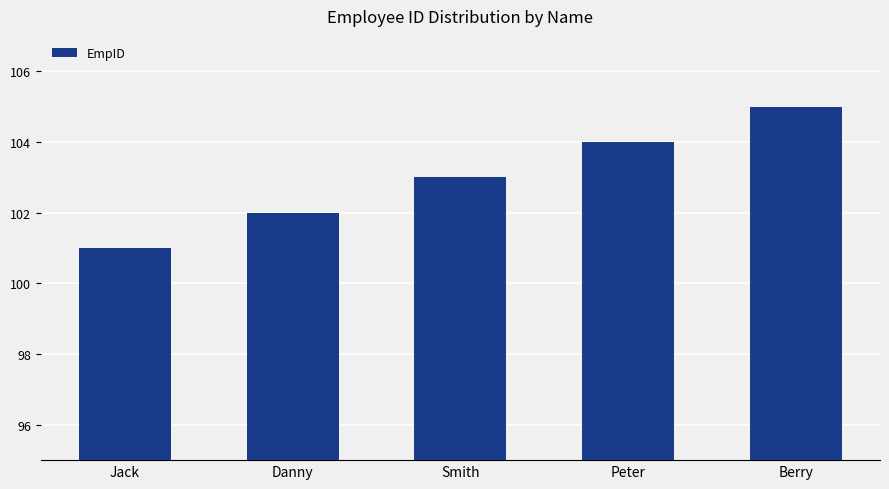

What is the greatest value displayed?

105